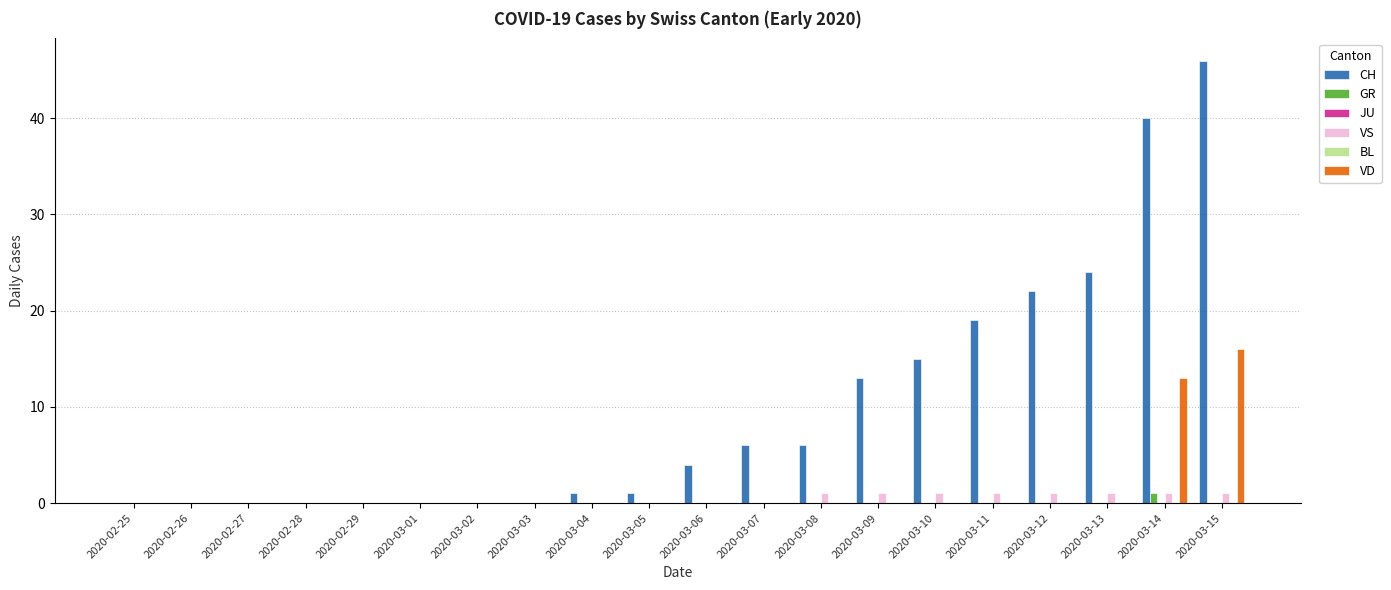

What is the label of the 19th bar from the right?

2020-02-26